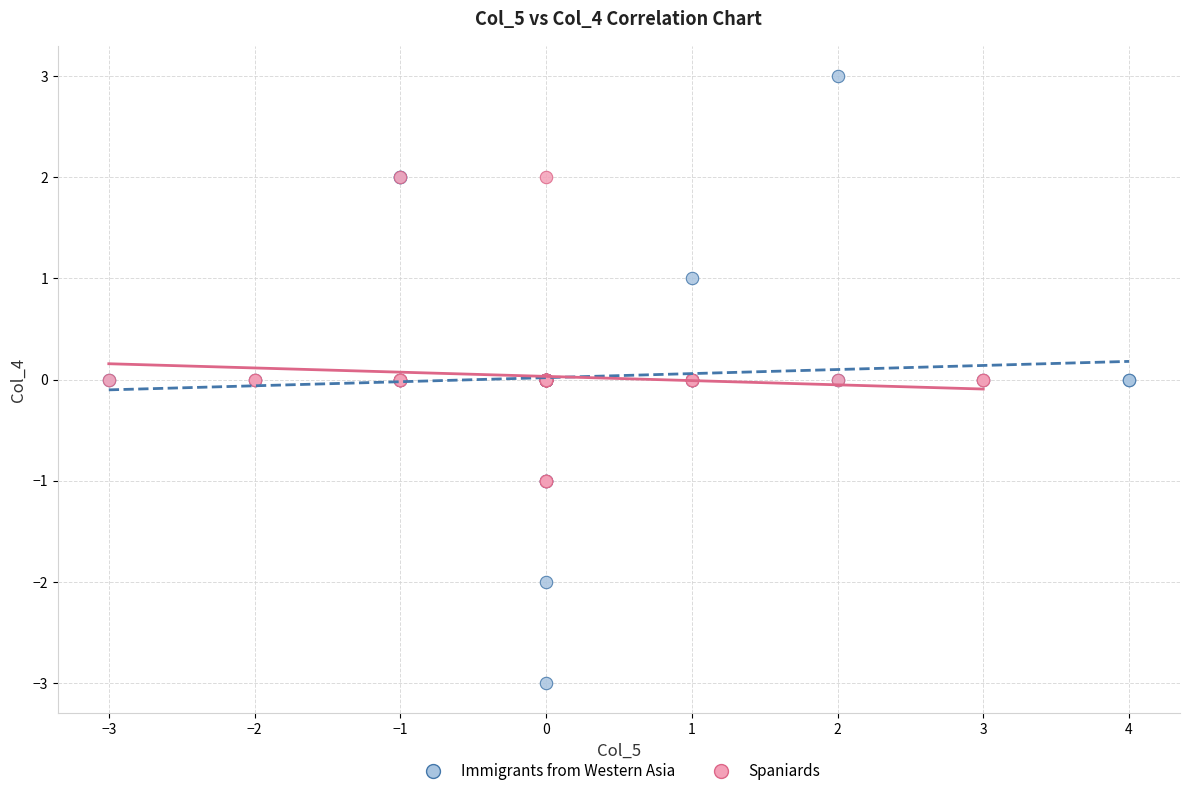

Which series contains the highest Y value?

Immigrants from Western Asia